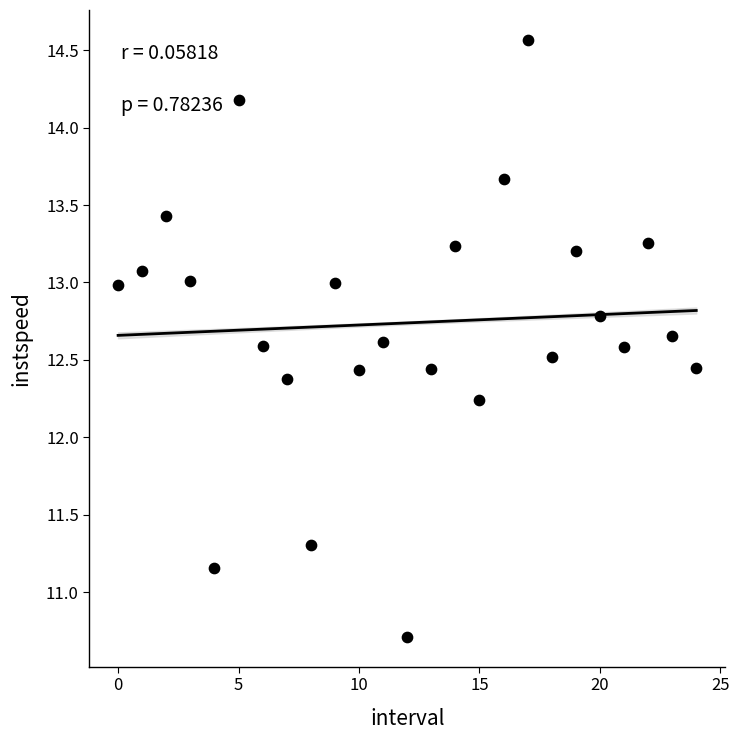

What is the range of Y values (max minus min)?

3.9